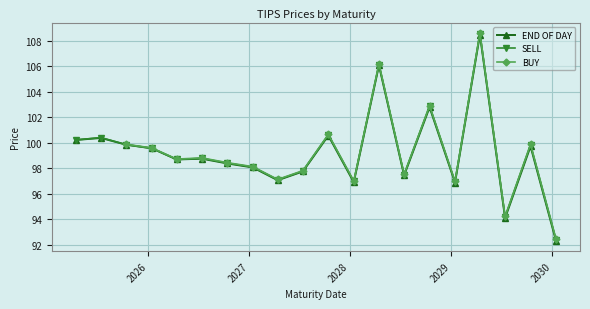

What is the value of the END OF DAY point at the 20th from the left?

92.3